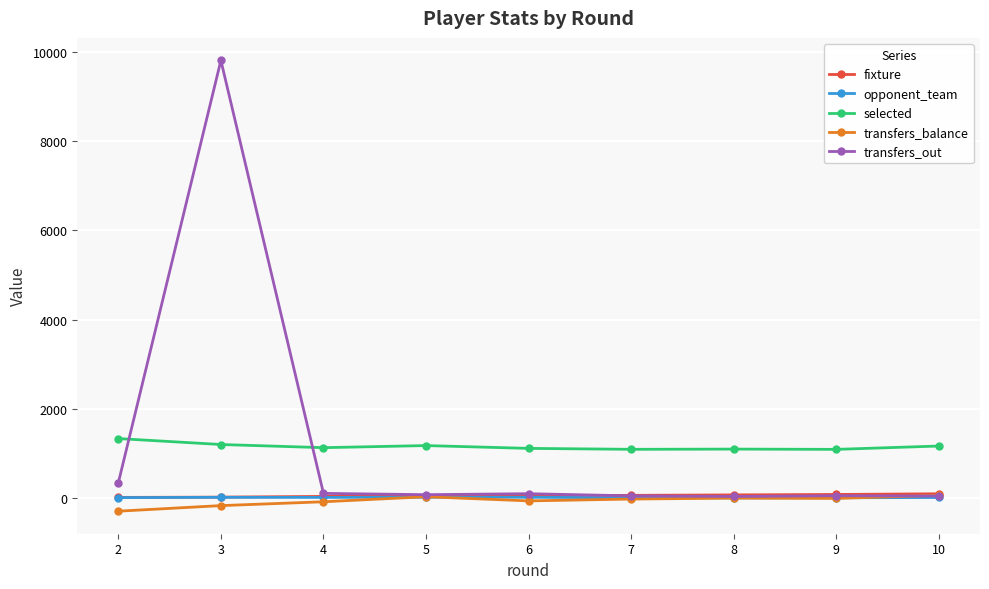

Which category has the highest value across all series?

3